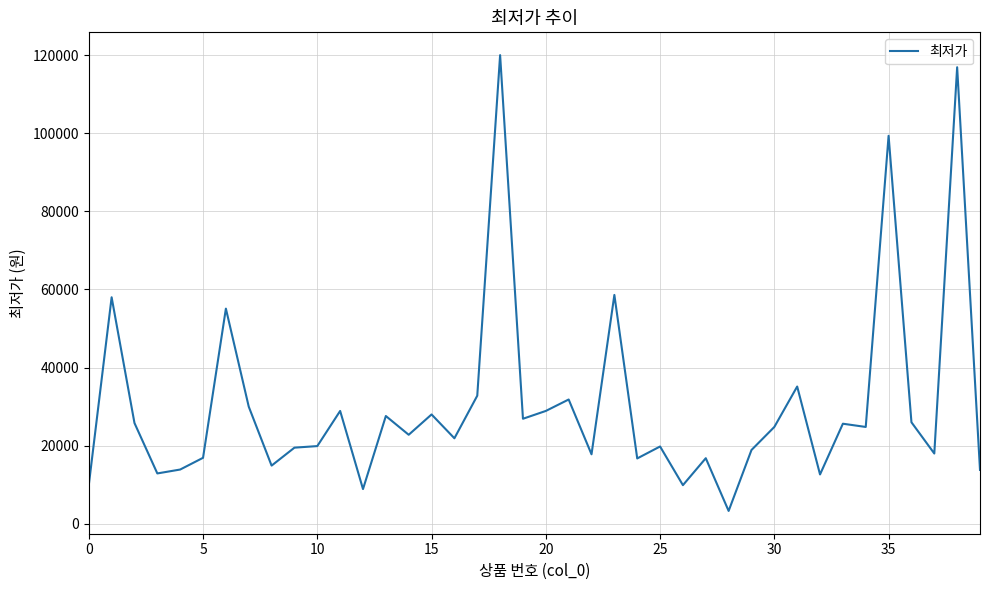

What is the greatest value displayed?

120000